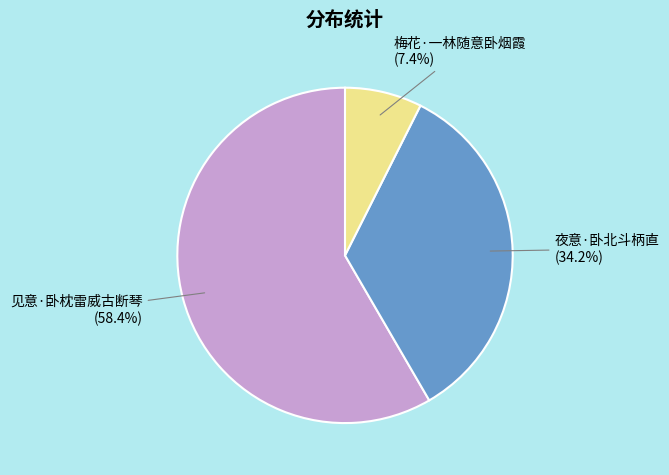

What is the smallest slice in the pie chart?

梅花·一林随意卧烟霞